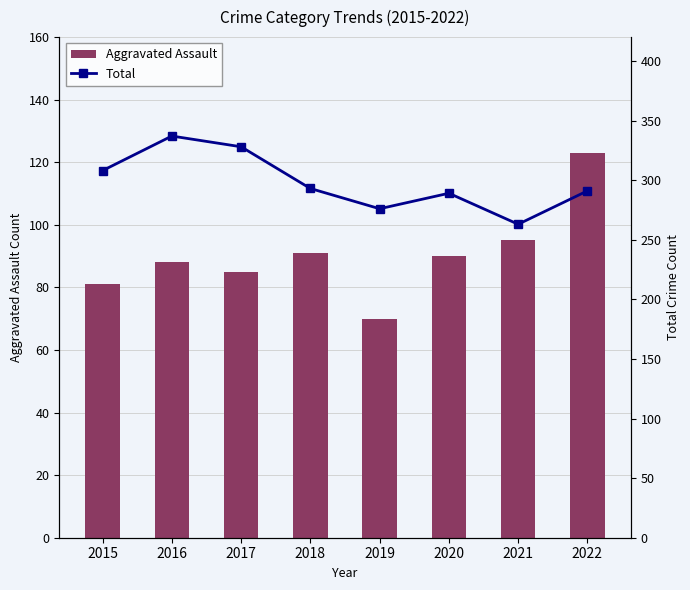

Is it true that Aggravated Assault equals 132 at 2017?

False